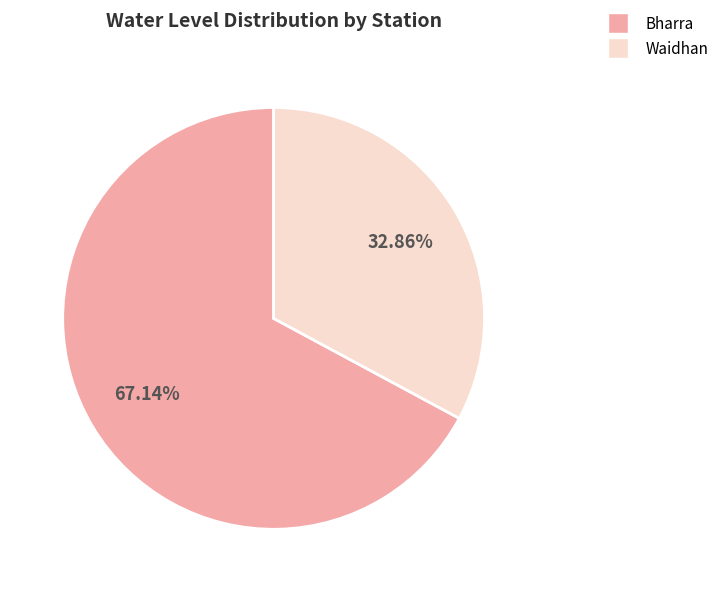

True or false: Waidhan accounts for 38% of the total.

False